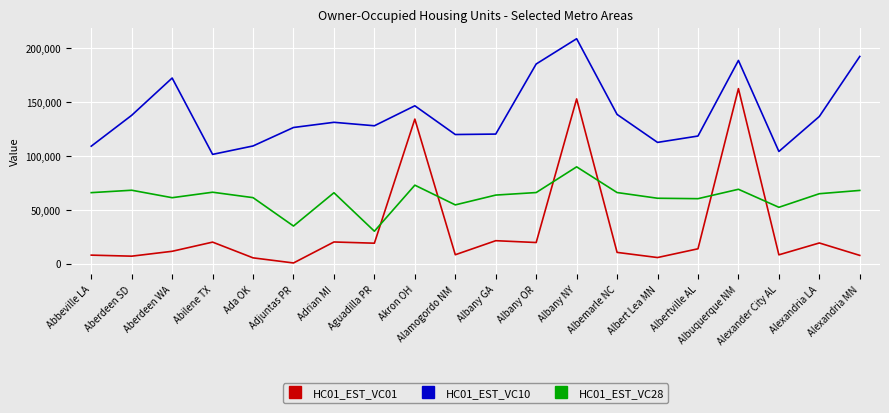

Which series has the widest spread of values?

HC01_EST_VC01